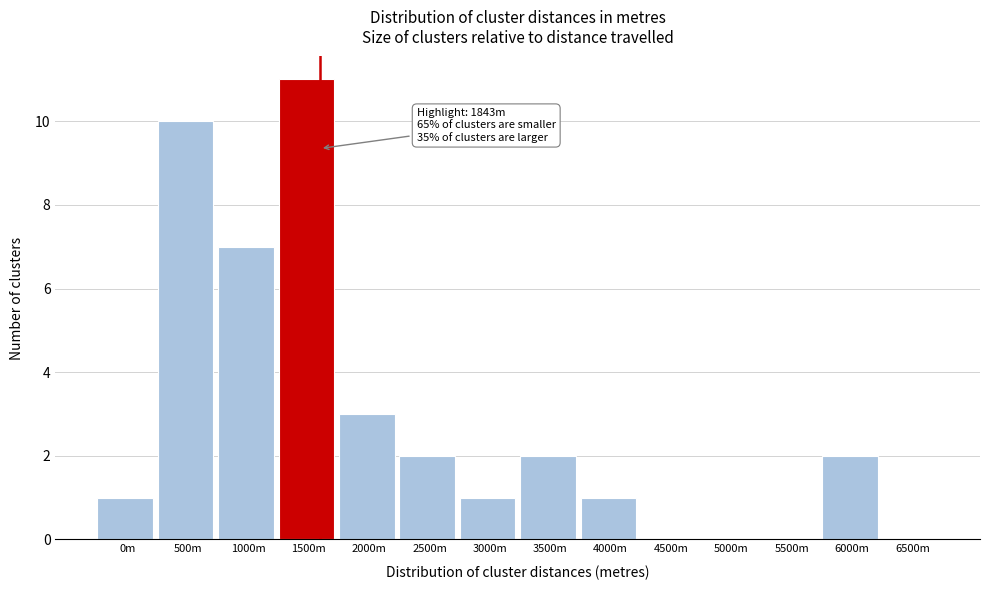

Reading right to left, list all the values displayed in this chart.

6500m=0	6000m=2	5500m=0	5000m=0	4500m=0	4000m=1	3500m=2	3000m=1	2500m=2	2000m=3	1500m=11	1000m=7	500m=10	0m=1